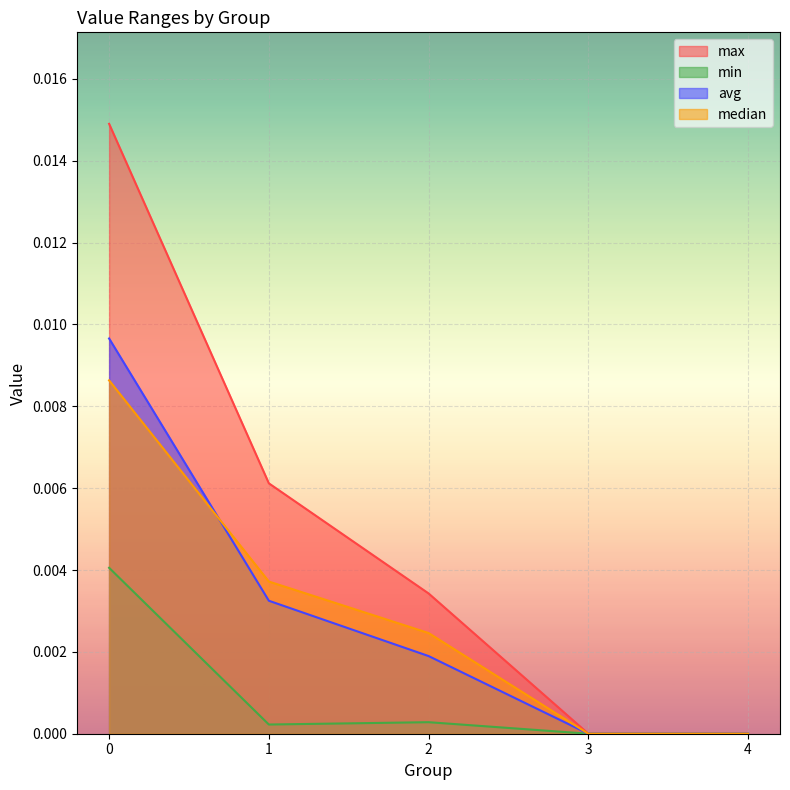

True or false: max and median intersect in this chart.

False